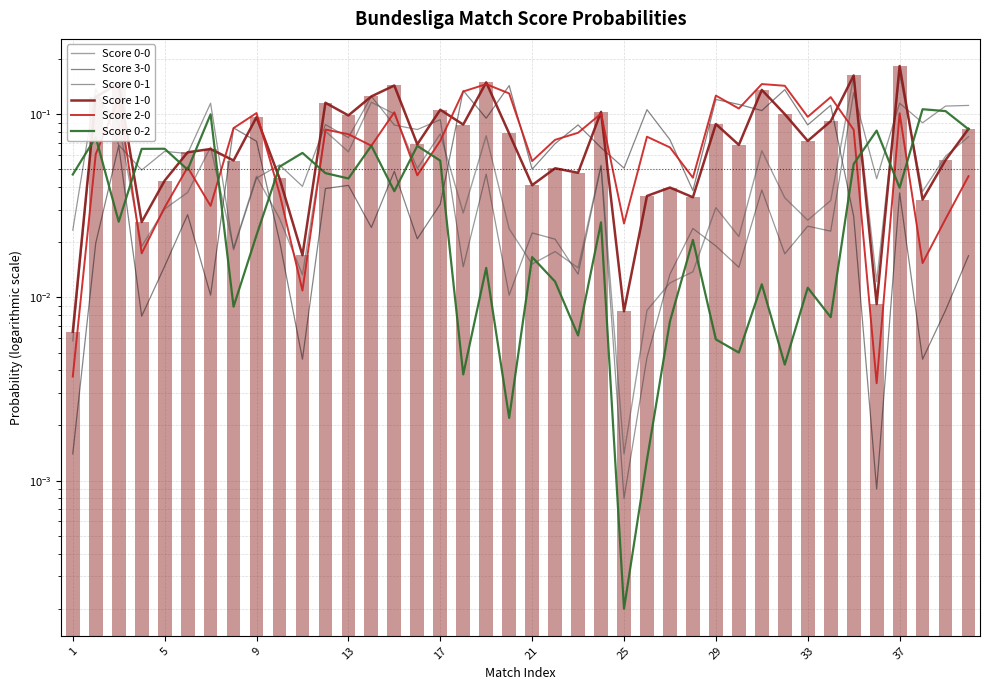

How many series are shown in this chart?

6